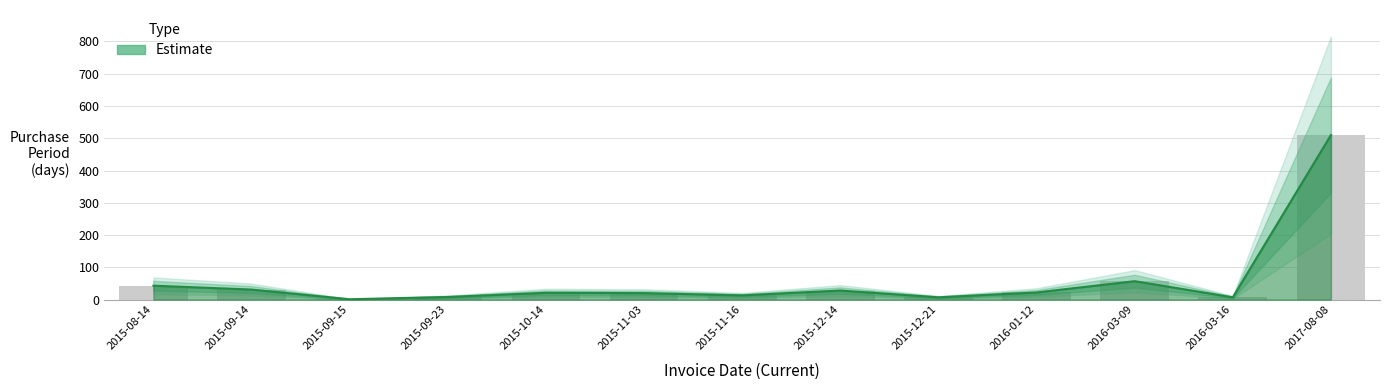

At which label does the data first exceed 21?

2015-08-14